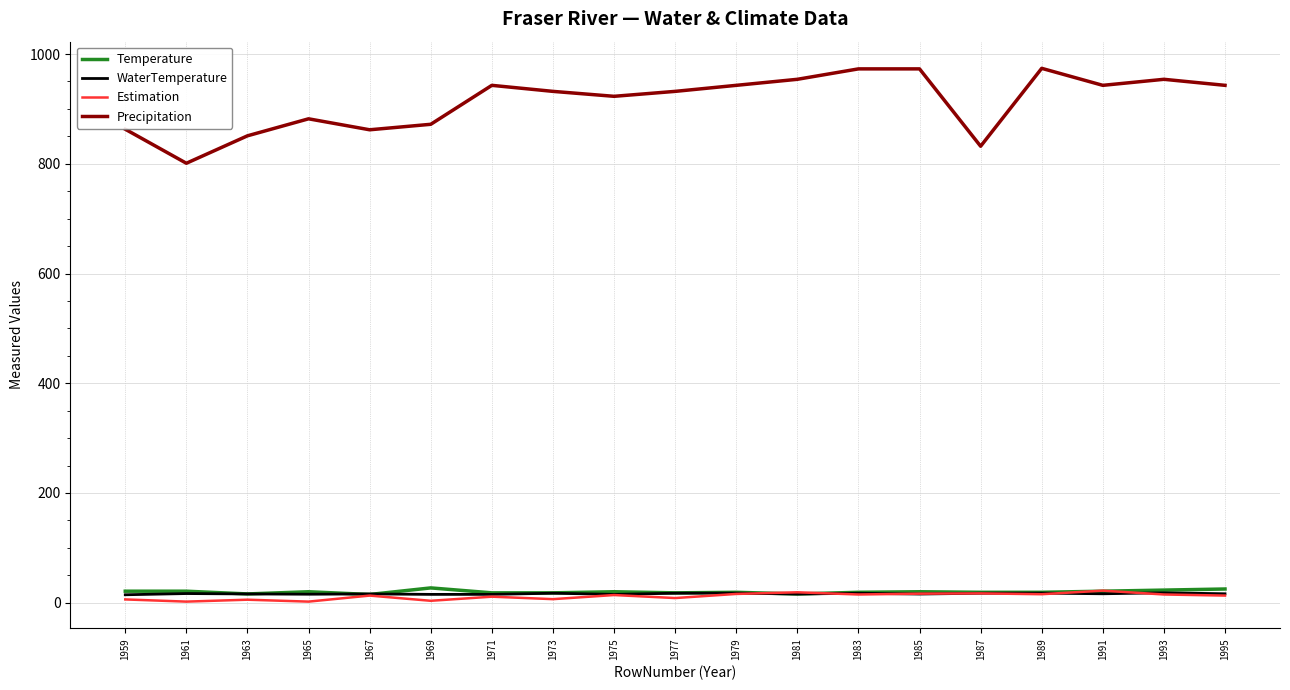

Is it true that Estimation equals 3.5 at 1969?

True